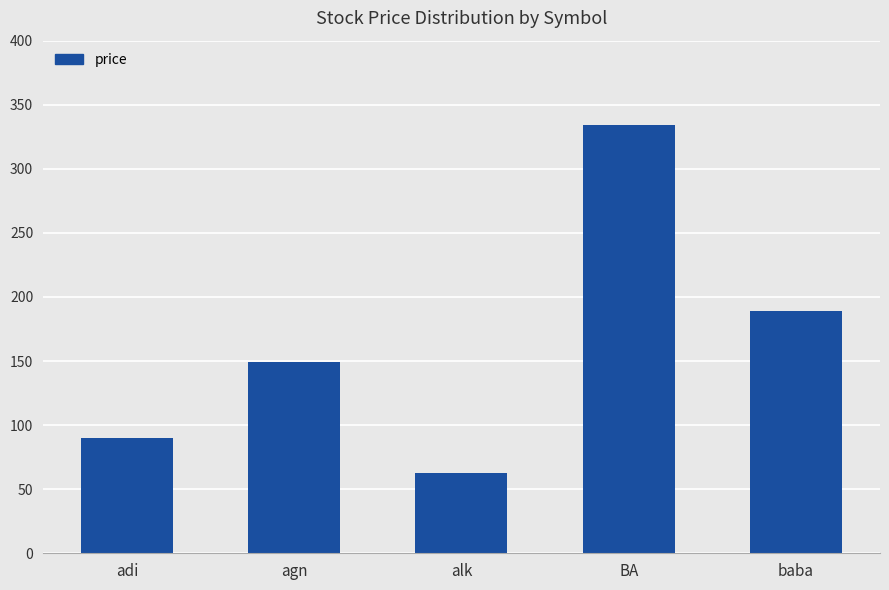

What is the ratio of the value at adi to the value at BA?

0.3